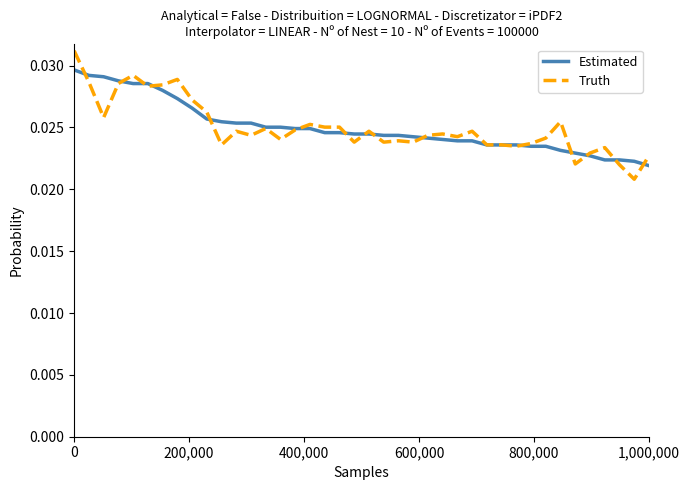

At how many categories does at least one series exceed 0?

40